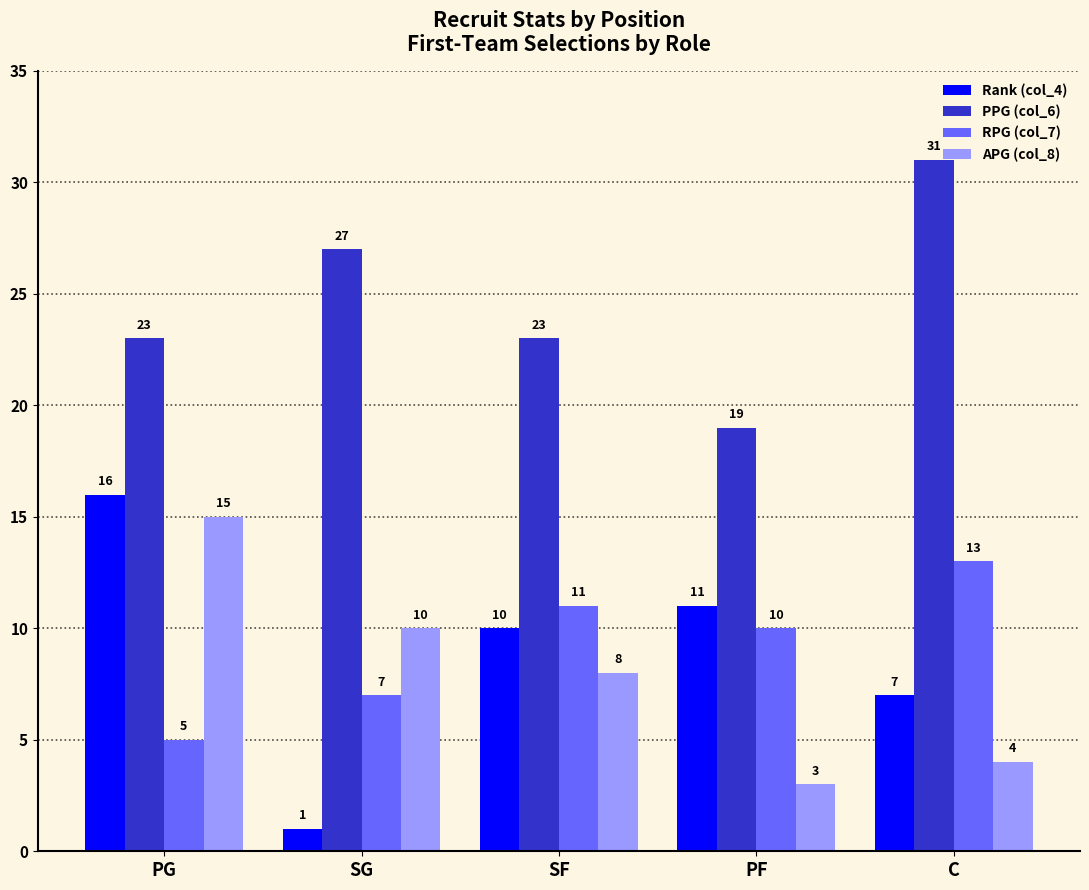

Reading left to right, extract all data points from this chart.

Rank (col_4): PG=16	SG=1	SF=10	PF=11	C=7
PPG (col_6): PG=23	SG=27	SF=23	PF=19	C=31
RPG (col_7): PG=5	SG=7	SF=11	PF=10	C=13
APG (col_8): PG=15	SG=10	SF=8	PF=3	C=4